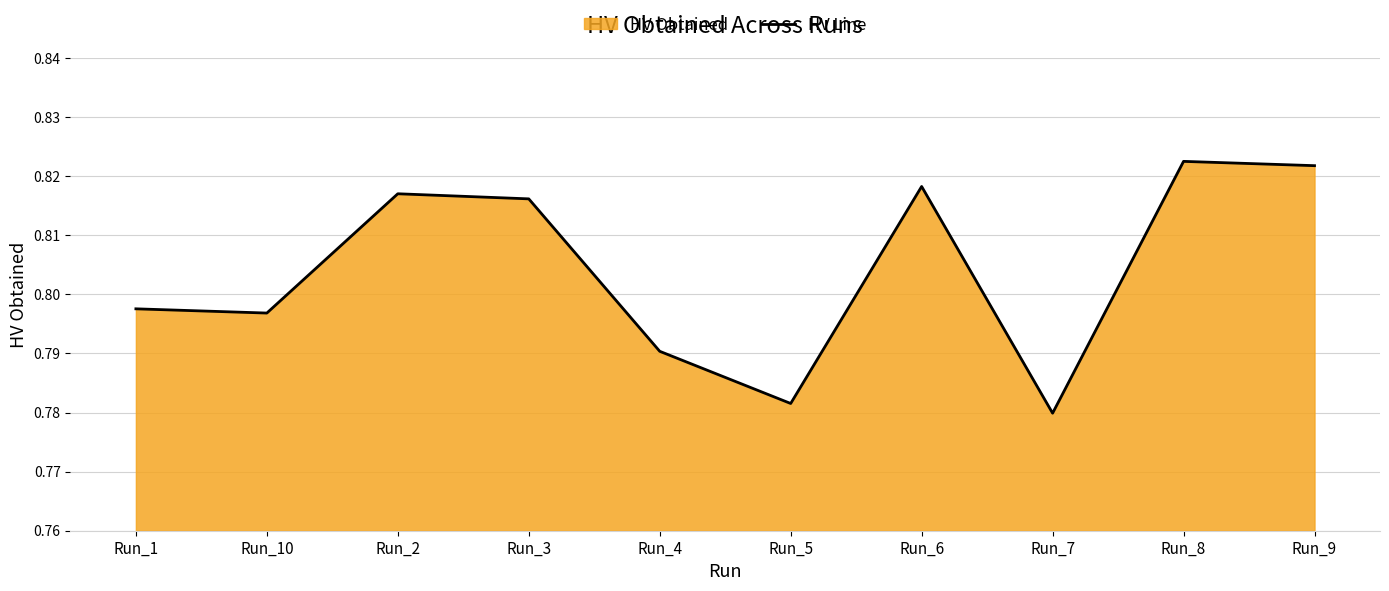

At which category does the data reach its first local peak?

Run_2